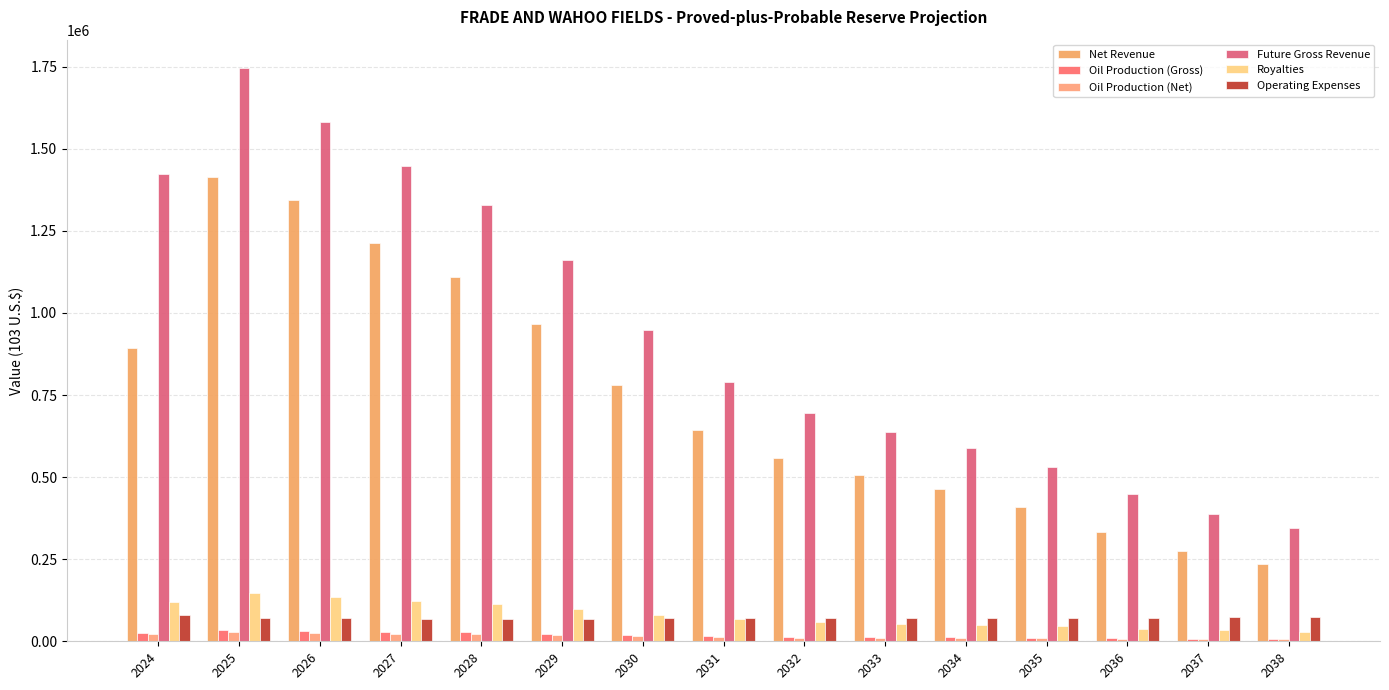

What is the value of the Future Gross Revenue bar at the 15th from the left?

344549